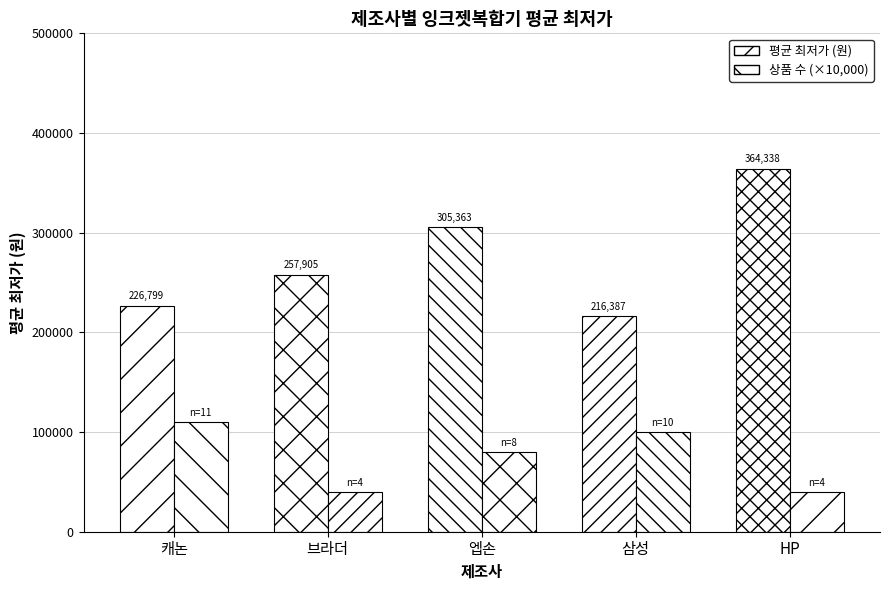

How many distinct data groups are displayed?

2